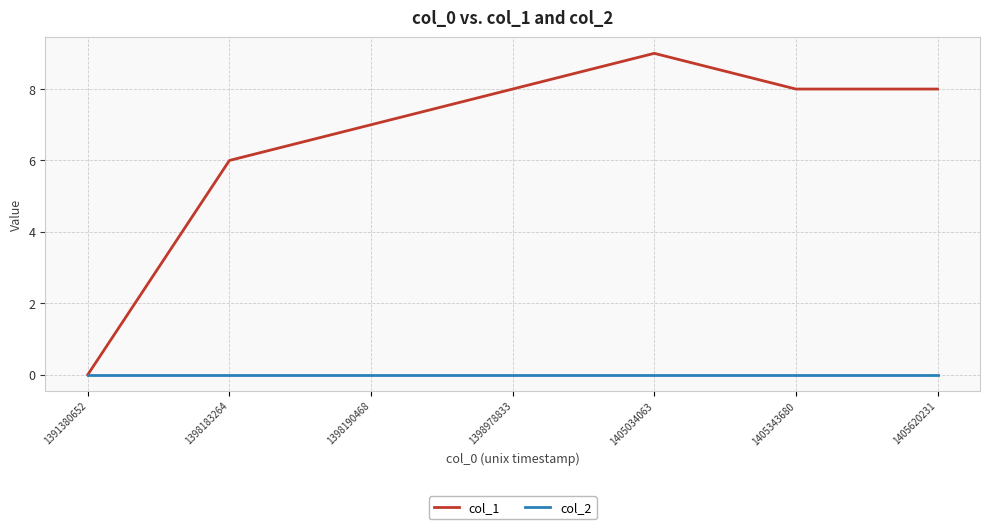

What is the total value across all series at 1398190468?

7